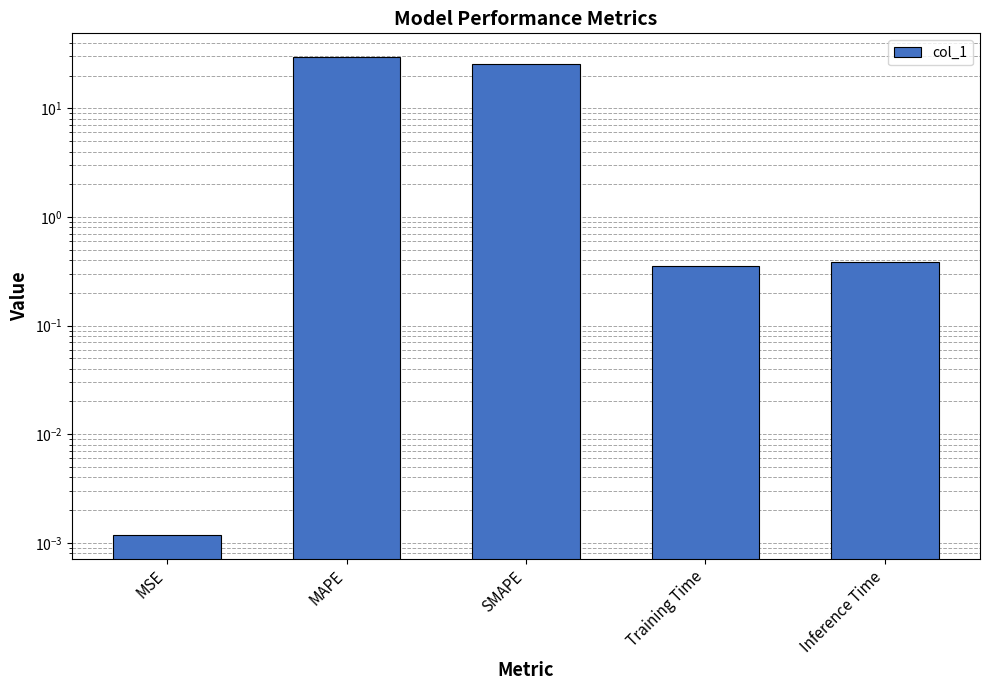

What position from the left is Inference Time?

5